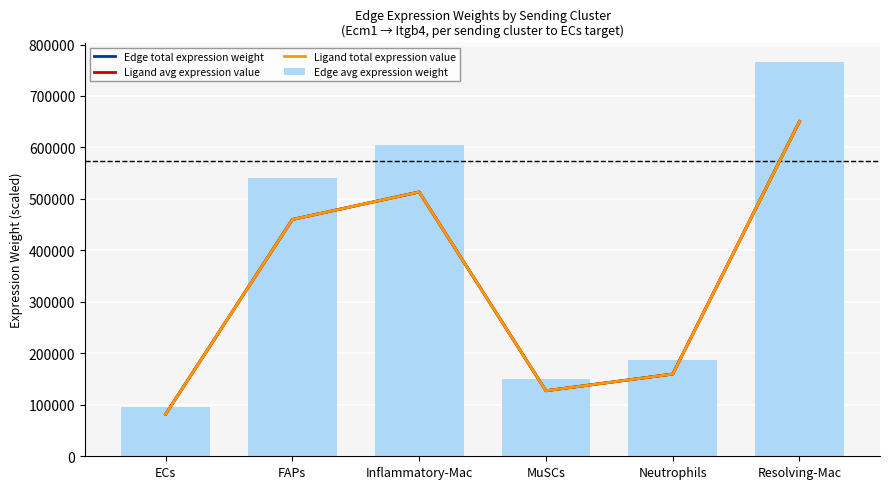

How many distinct data groups are displayed?

4